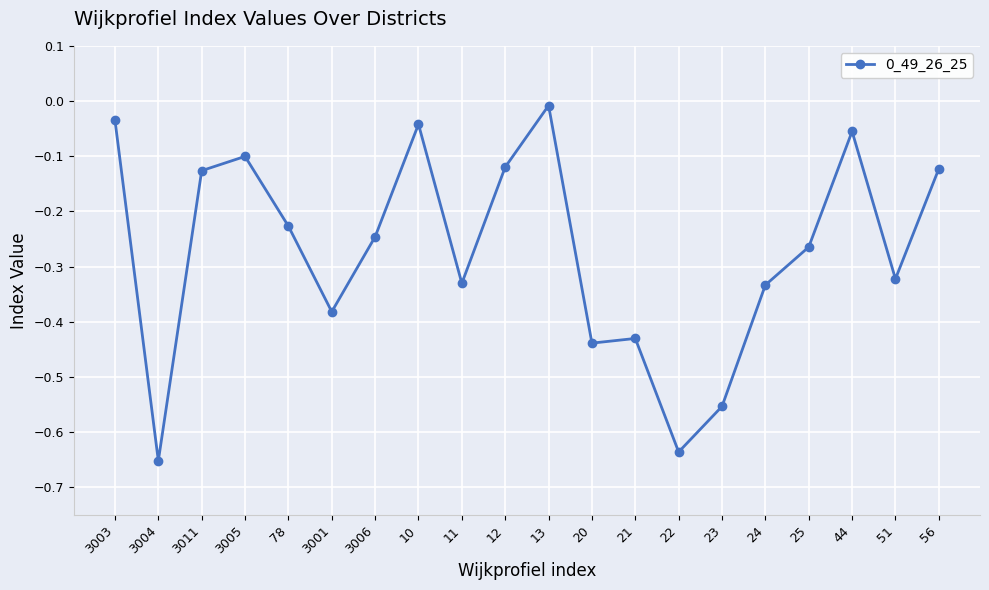

Which has a higher value, 3005 or 22?

3005